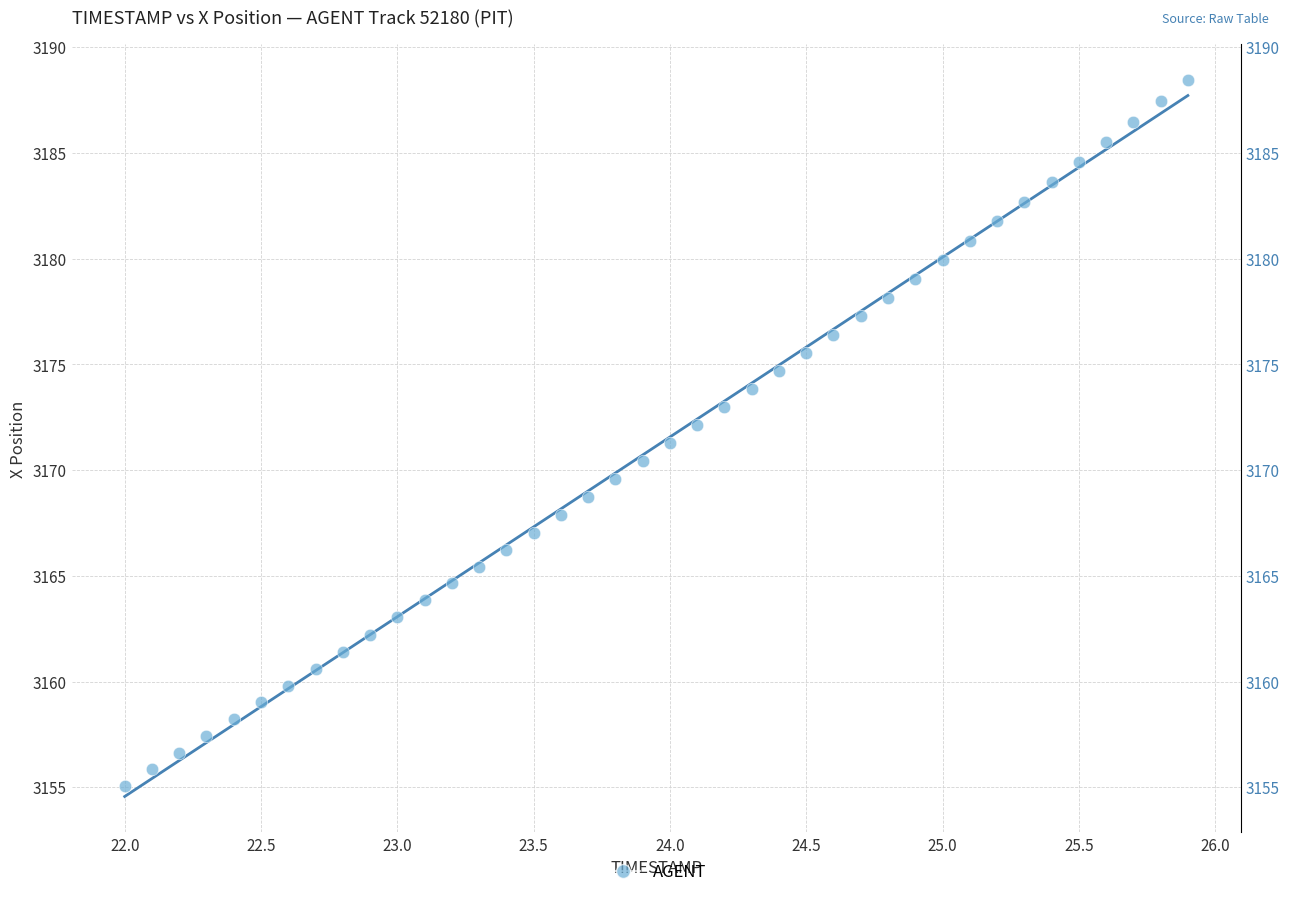

What is the range of X values (max minus min)?

3.9